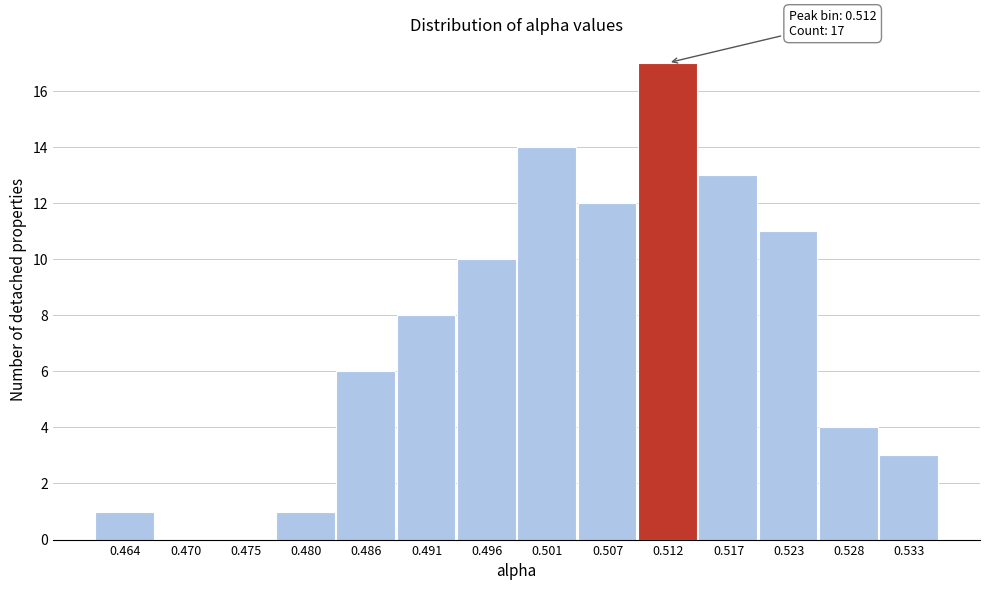

Over which range of the x-axis is the bar tallest?

0.509 to 0.515